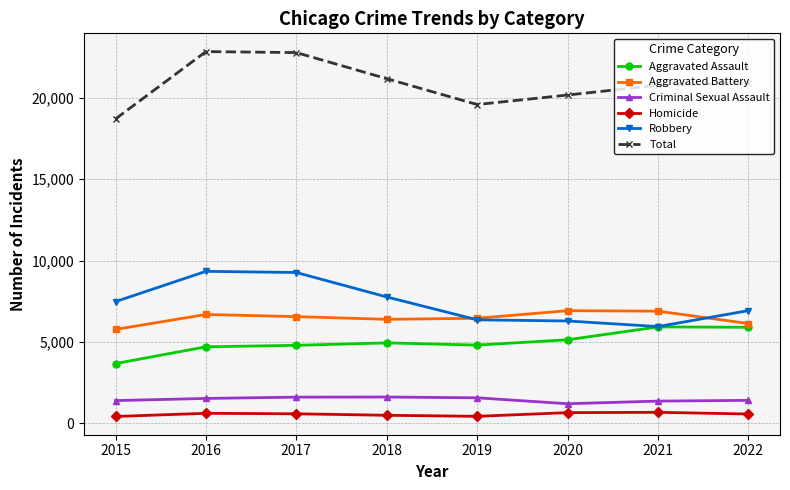

True or false: Homicide has more than 1 points higher than both neighbors.

True